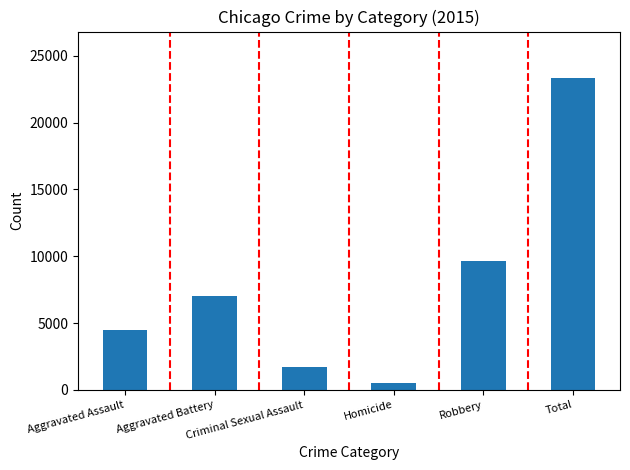

At which category does the chart reach its peak across all series?

Total